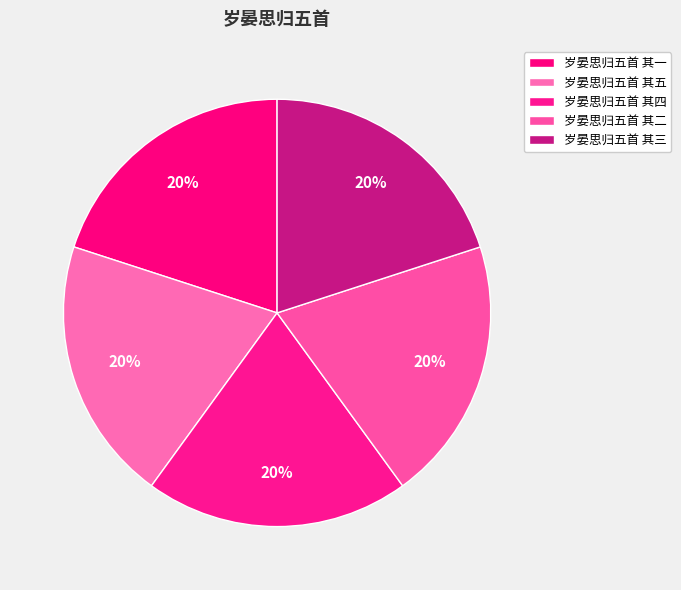

Is there any slice that represents more than half of the pie?

No